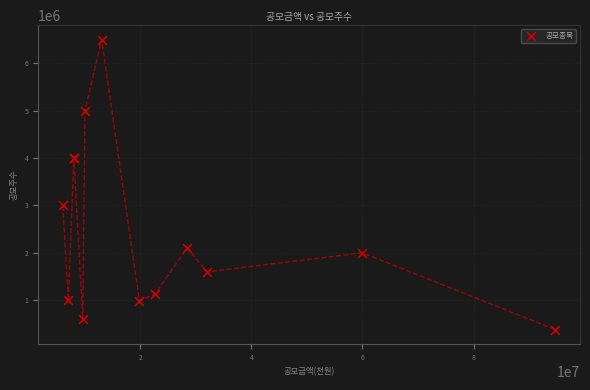

What Y value in the scatter plot is closest to 3439500?

3000000